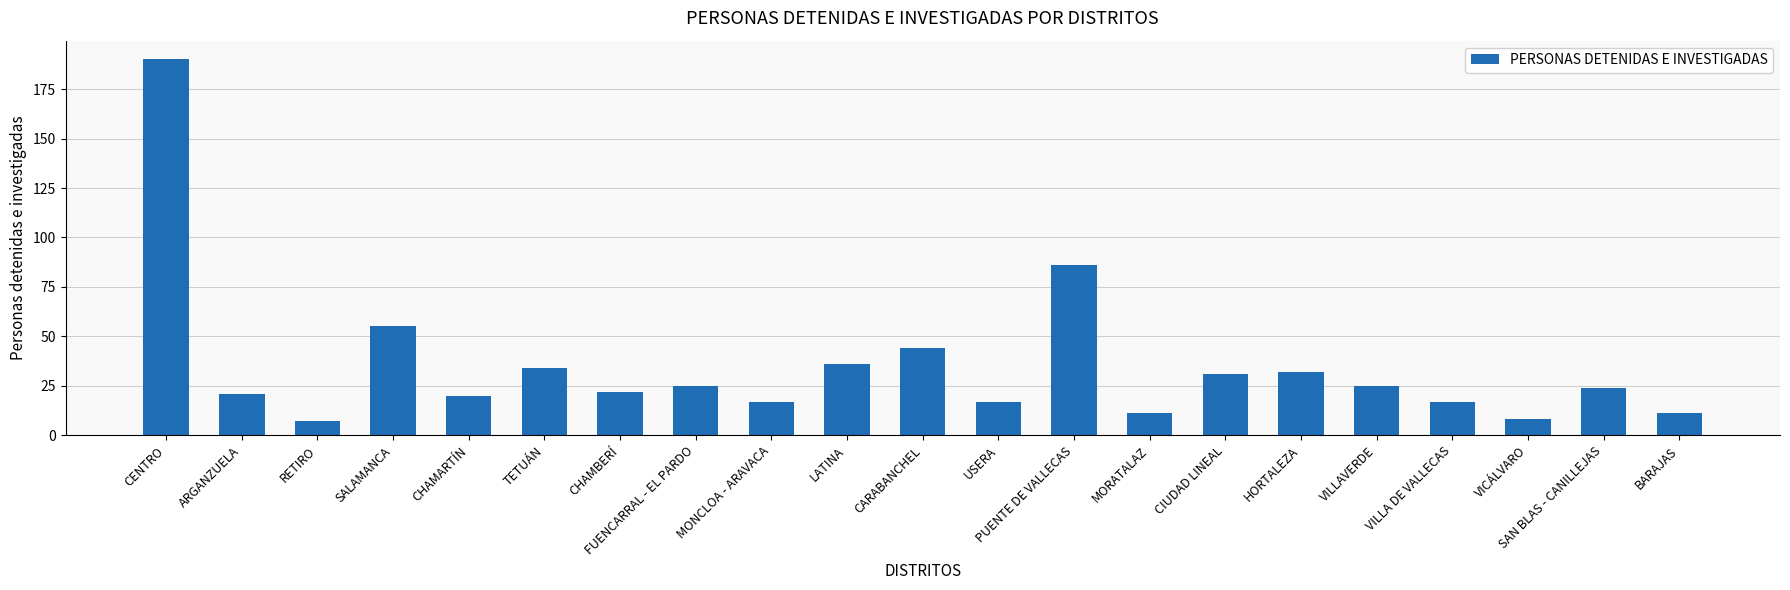

What is the difference between the values at MONCLOA - ARAVACA and PUENTE DE VALLECAS?

69